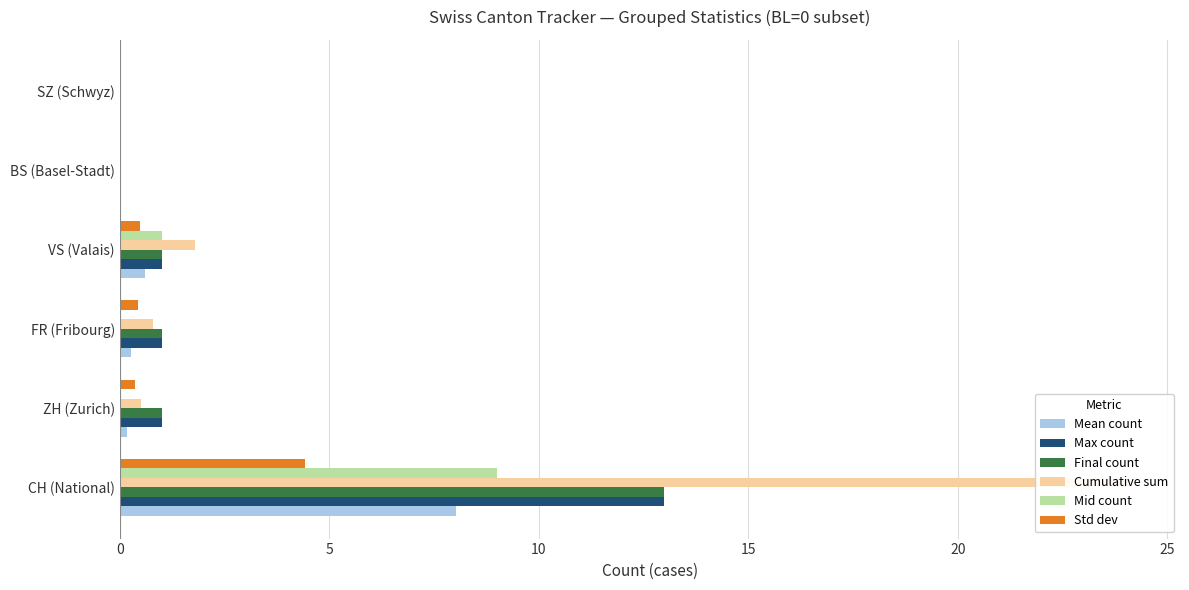

Between CH (National) and SZ (Schwyz), which series saw the biggest shift?

Cumulative sum